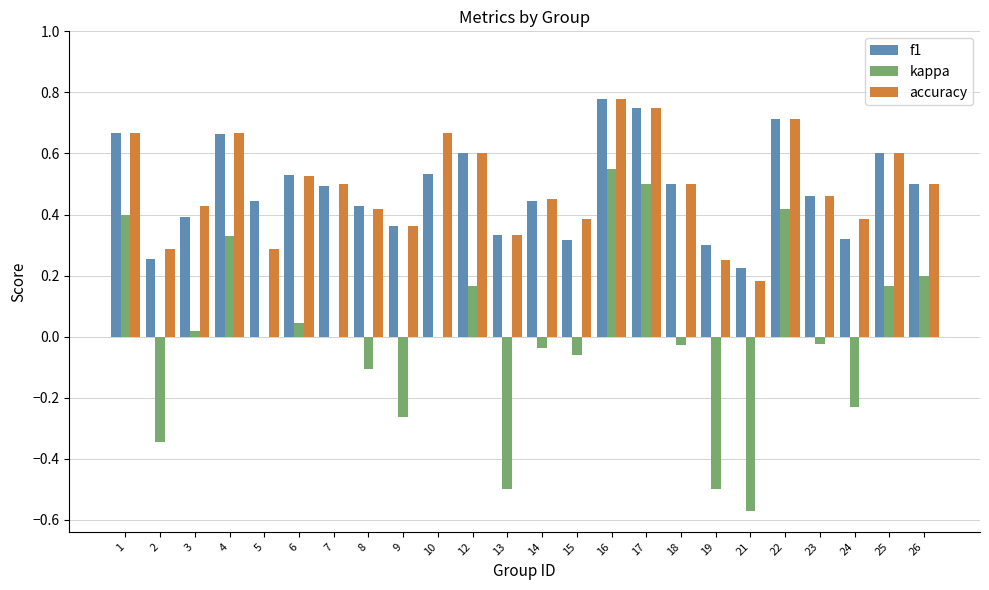

Which series changed the most between 8 and 24?

kappa